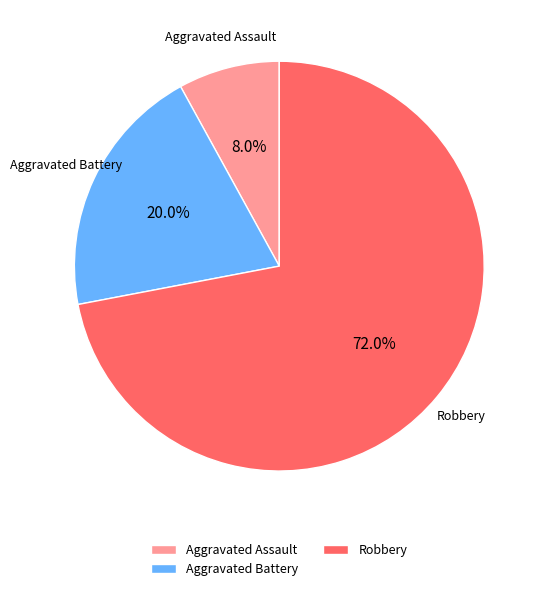

How many slices are in this pie chart?

3